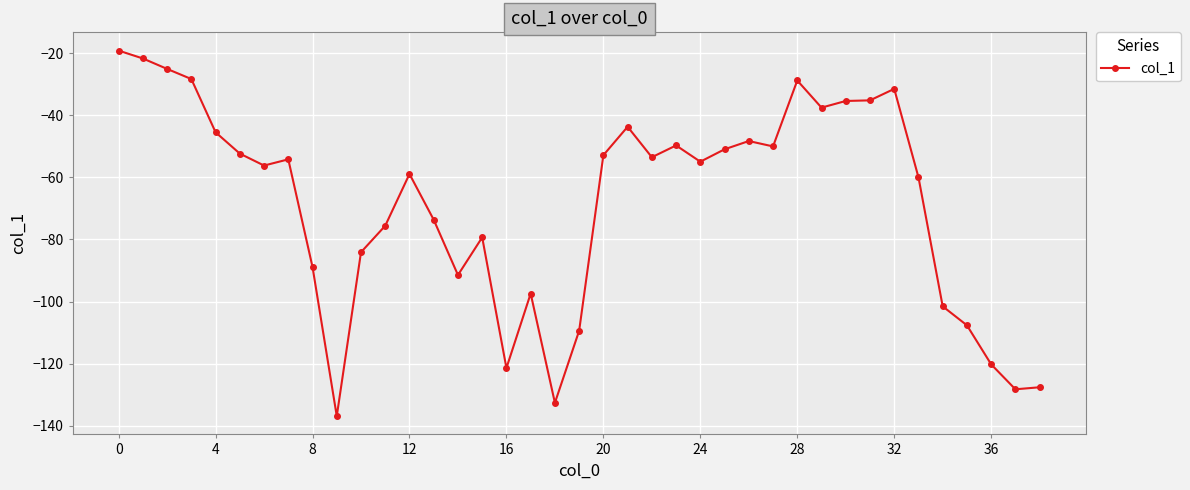

What is the sum of all values?

-2669.6